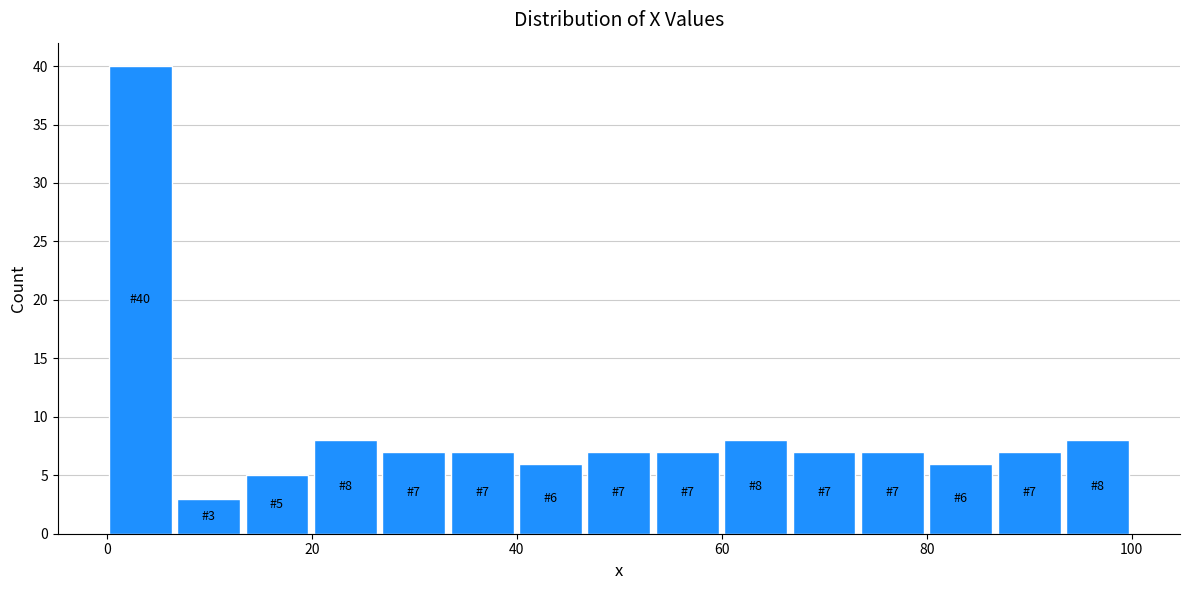

Around what value on the x-axis is the tallest bar? Give the approximate position of its centre, as read against the axis.

4